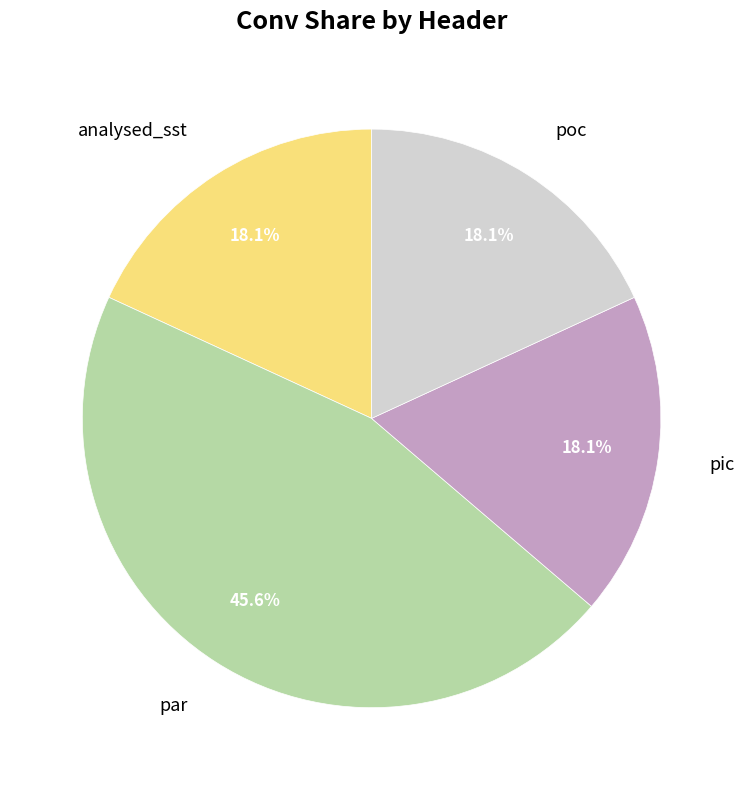

To the nearest percent, what percentage of the pie is poc?

18%